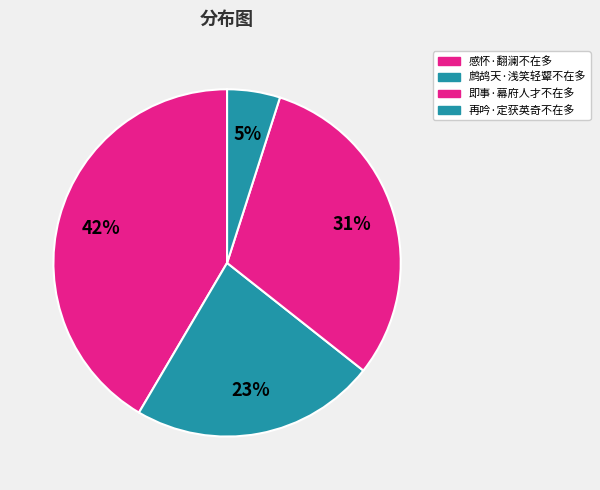

Count the number of slices in the pie.

4